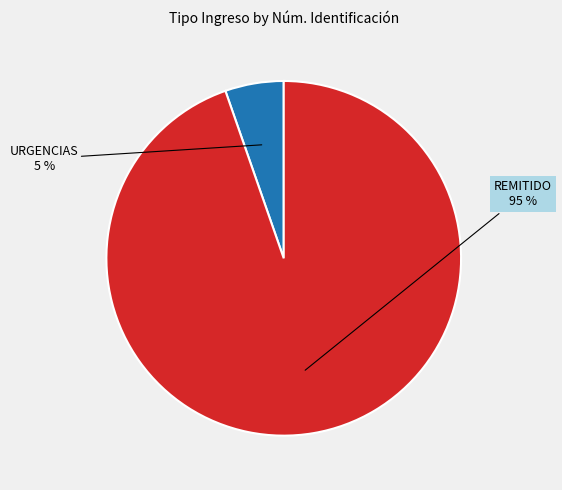

Is REMITIDO the majority of the pie?

Yes